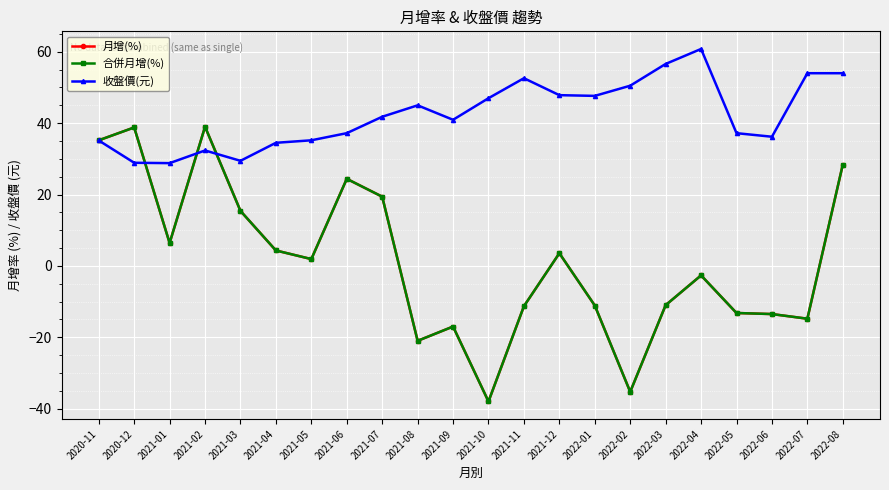

What position from the right is 2021-08?

13